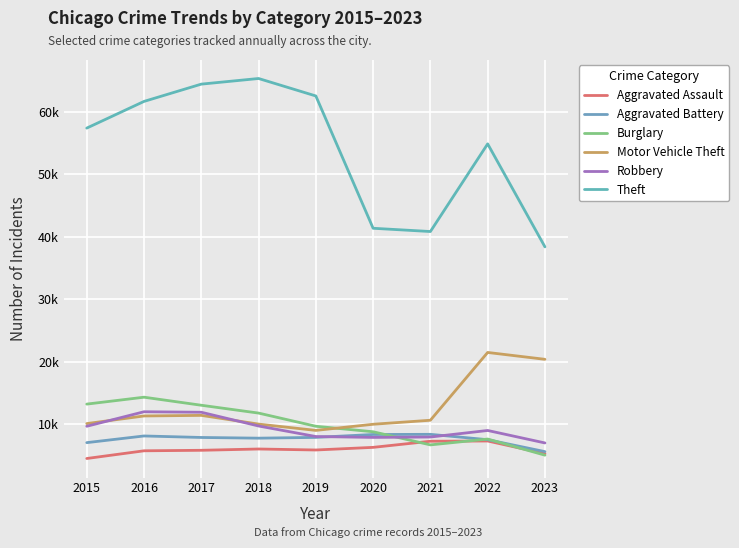

Is the value of Aggravated Battery at 2020 greater than the value of Aggravated Assault at 2022?

Yes